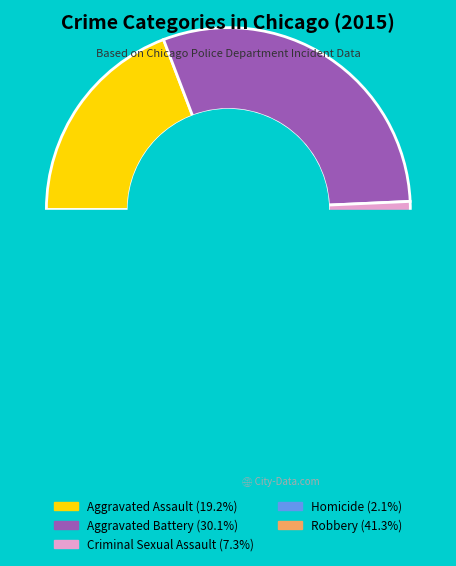

How many slices are in this pie chart?

5